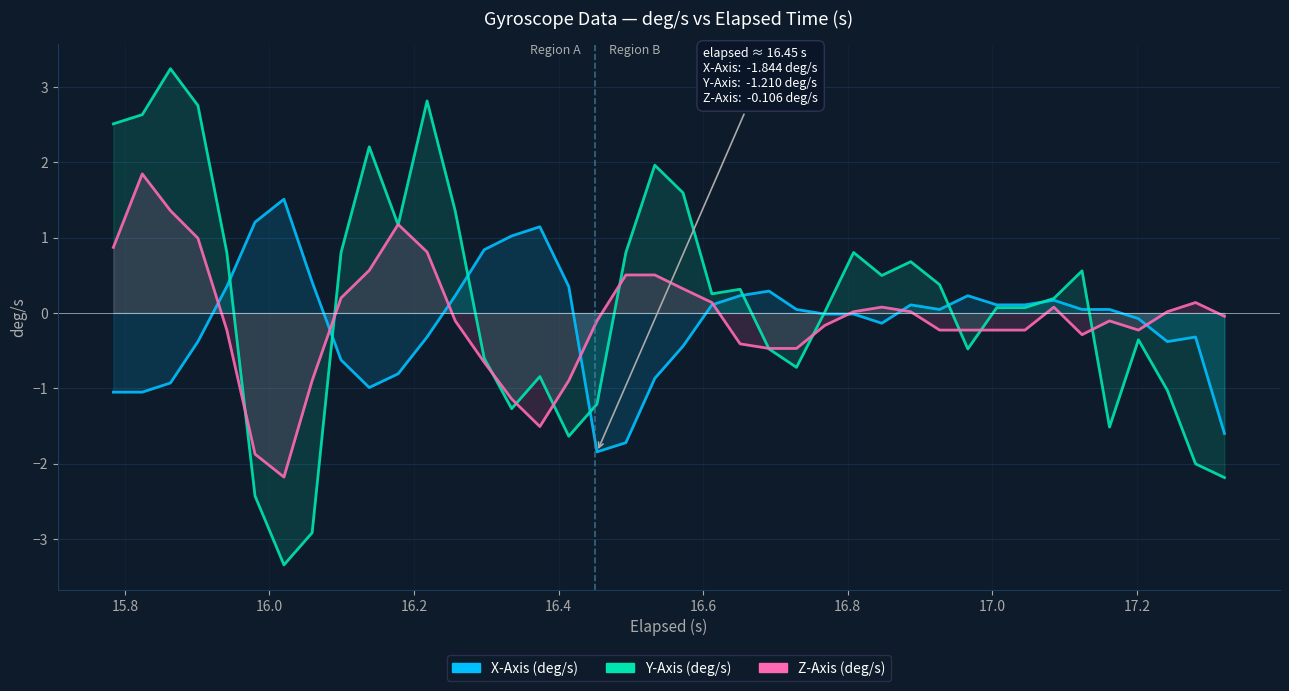

What is the difference between the highest and lowest values at 16.0?

4.2